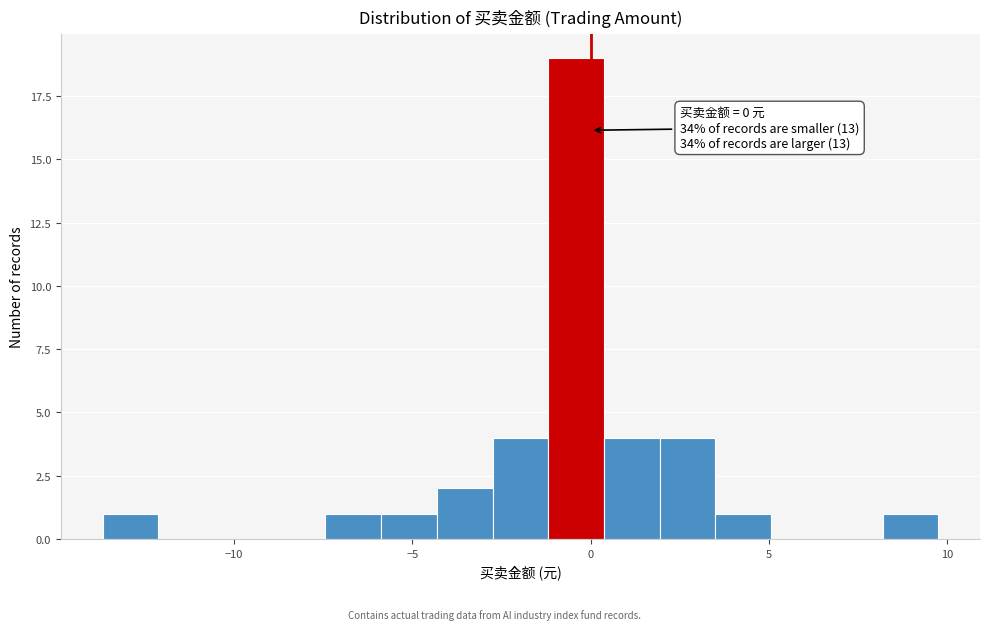

Around what value on the x-axis is the tallest bar? Give the approximate position of its centre, as read against the axis.

-0.5